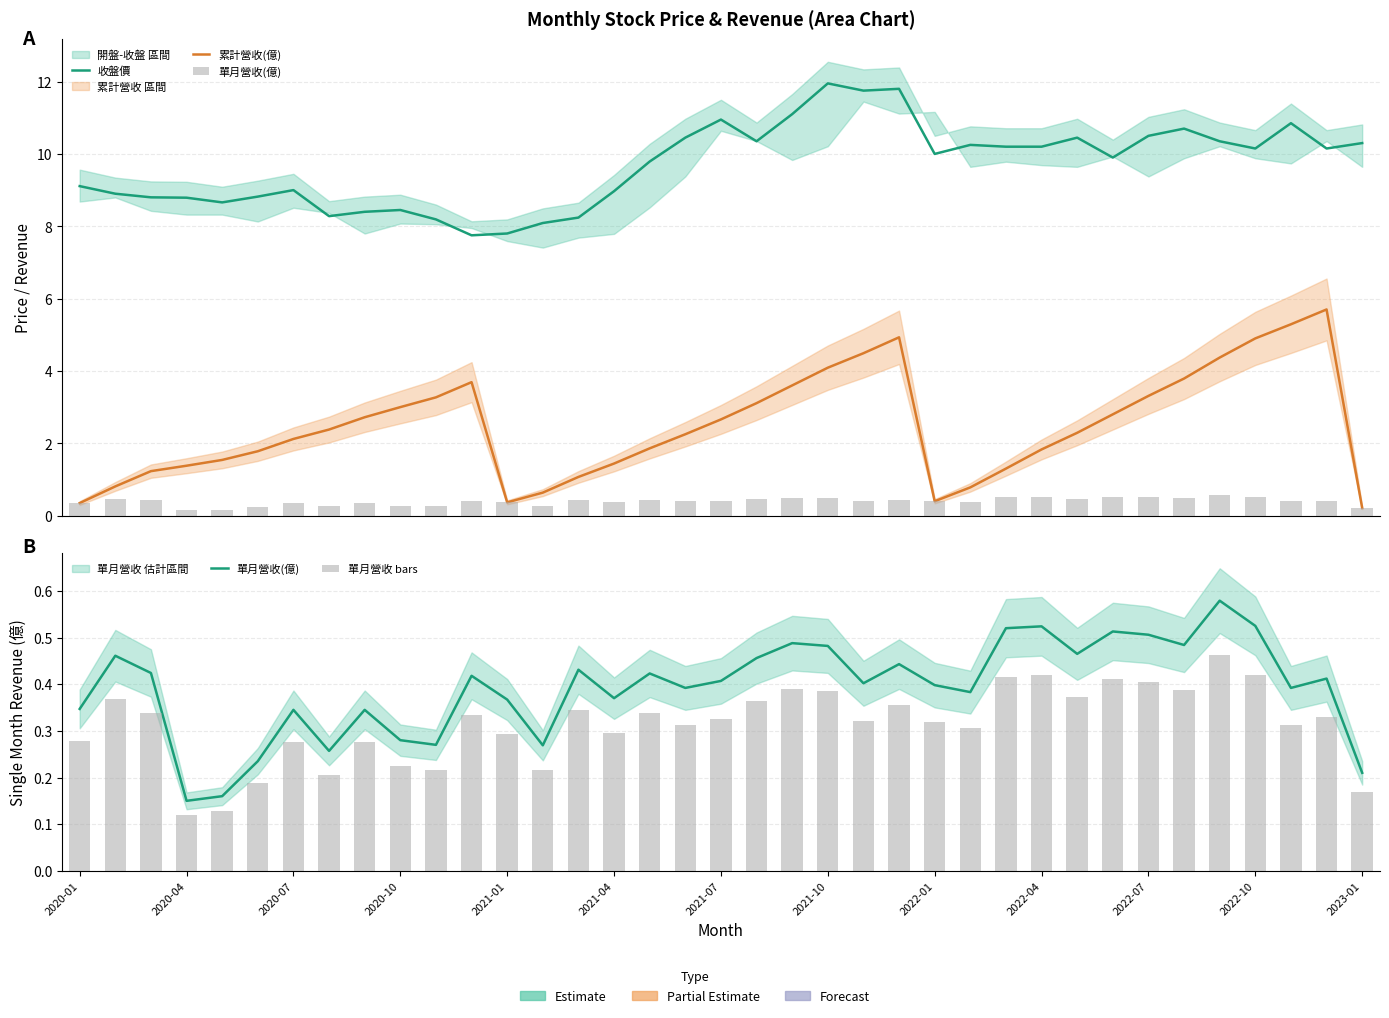

What position from the left is 2020-07?

3